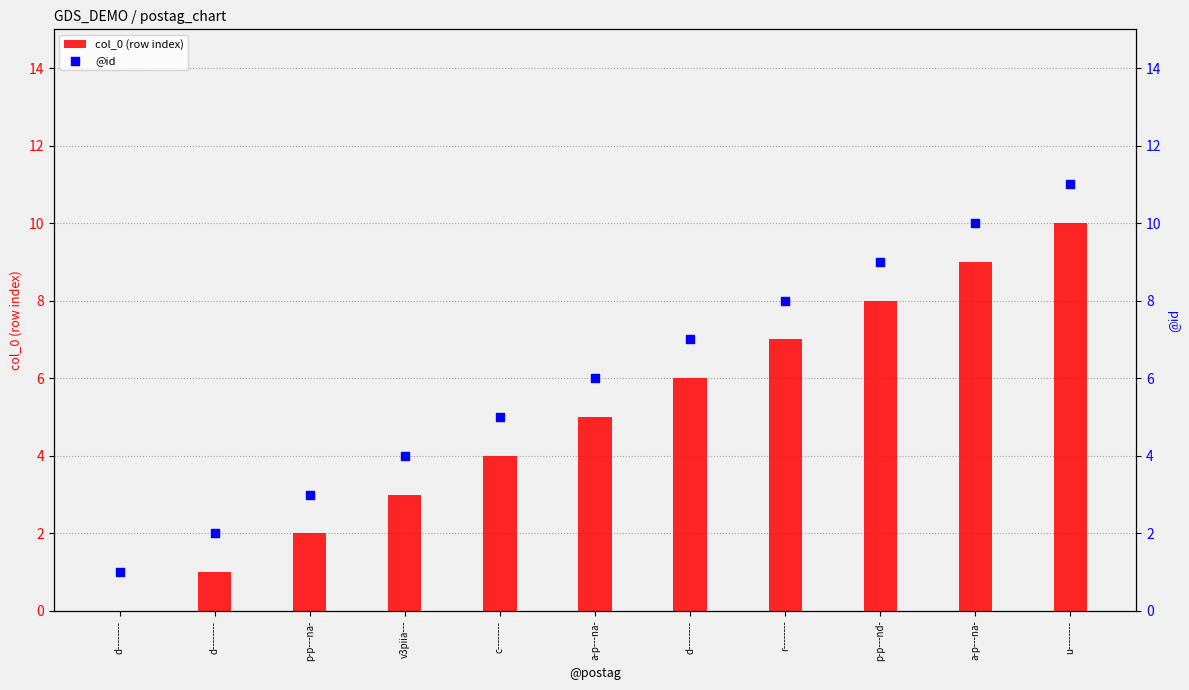

At which category is the sum across all series the highest?

u--------